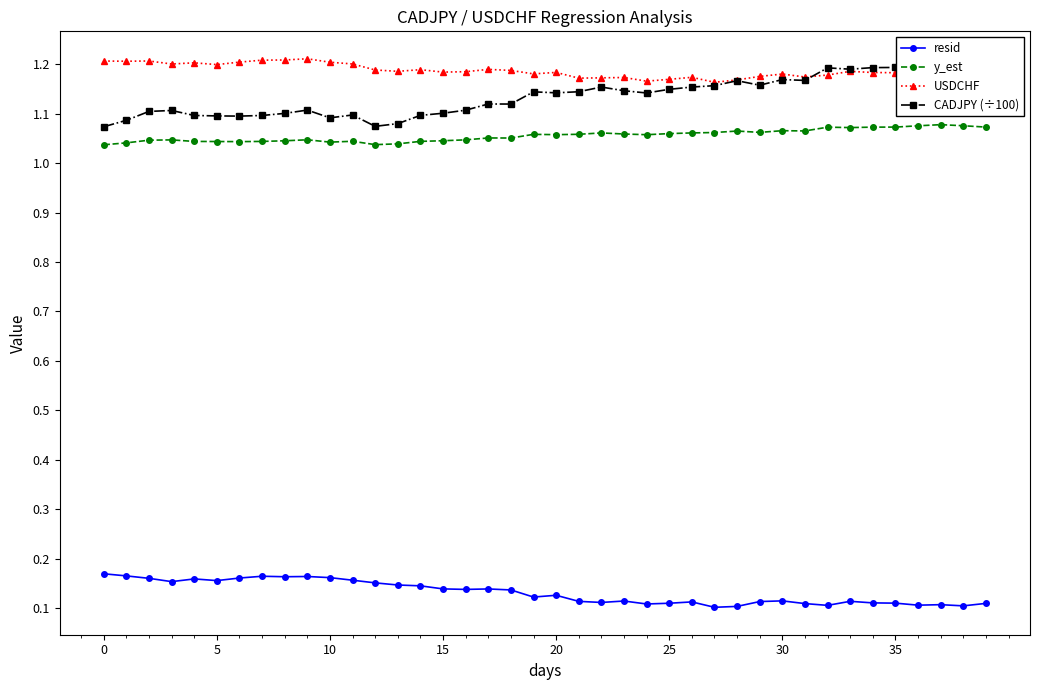

How many interior local valleys does the CADJPY (÷100) series have?

9